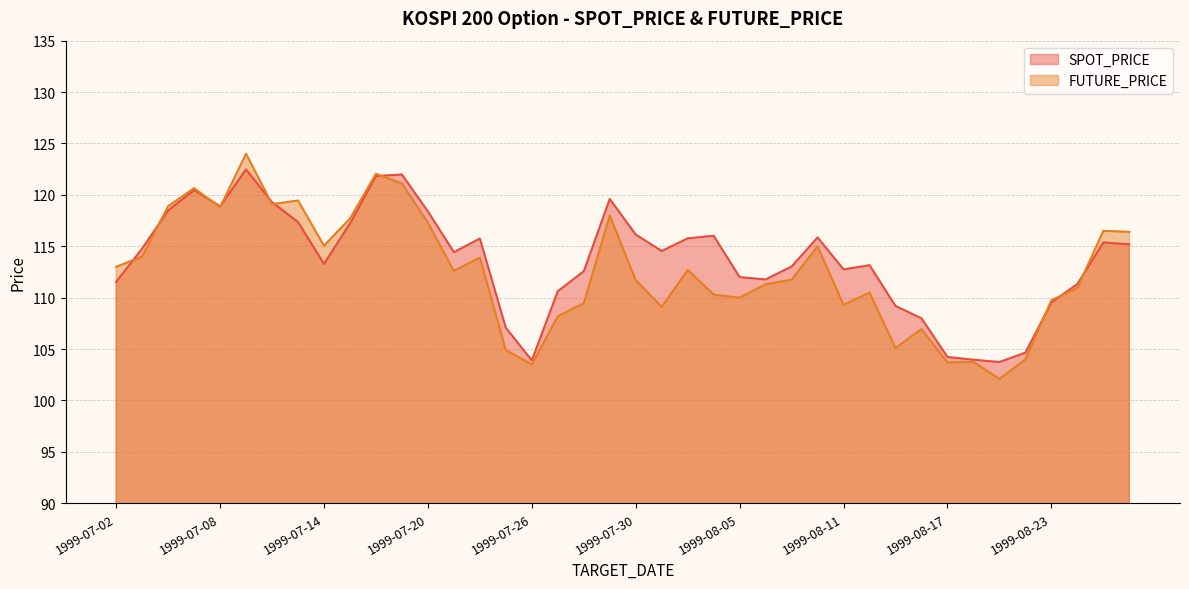

What is the total value across all series at 1999-08-11?

222.1